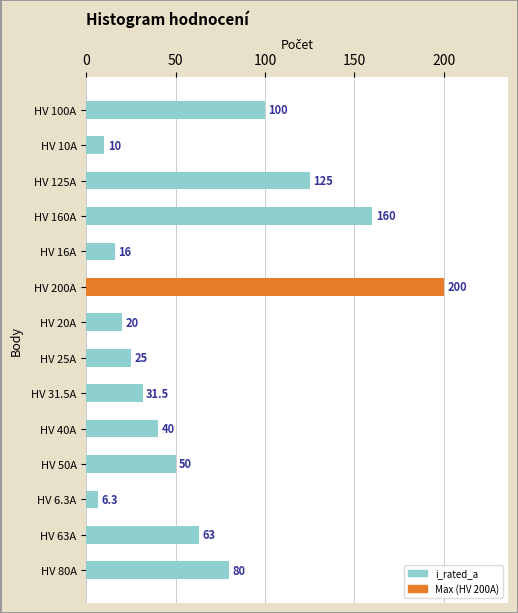

List the labels in order of value, largest first.

HV 200A, HV 160A, HV 125A, HV 100A, HV 80A, HV 63A, HV 50A, HV 40A, HV 31.5A, HV 25A, HV 20A, HV 16A, HV 10A, HV 6.3A